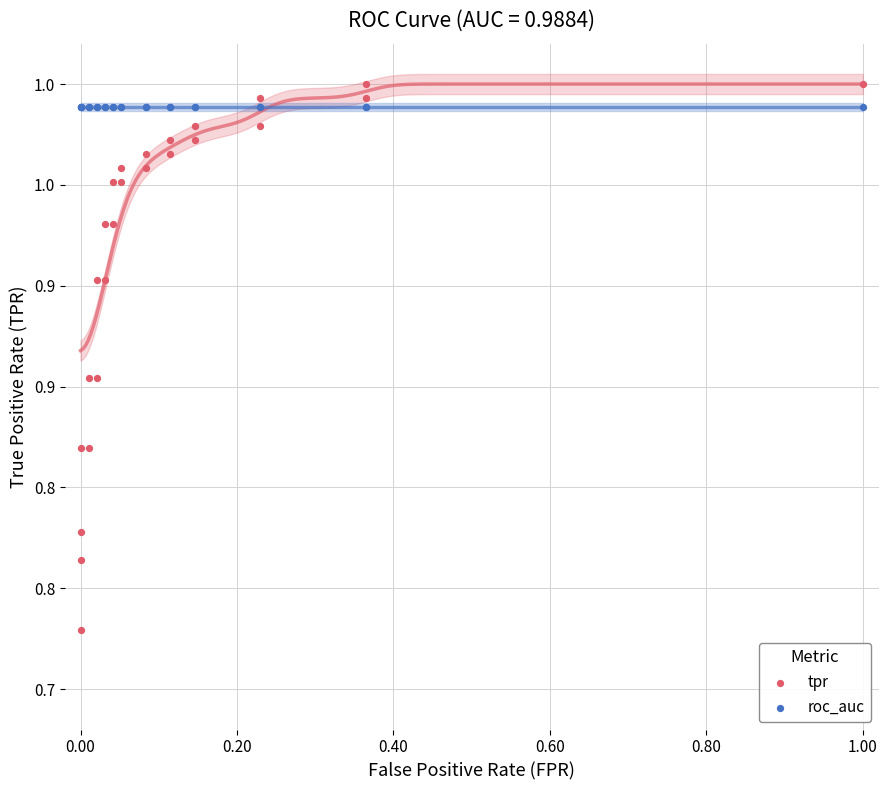

What are all the series names shown in the legend?

tpr, roc_auc